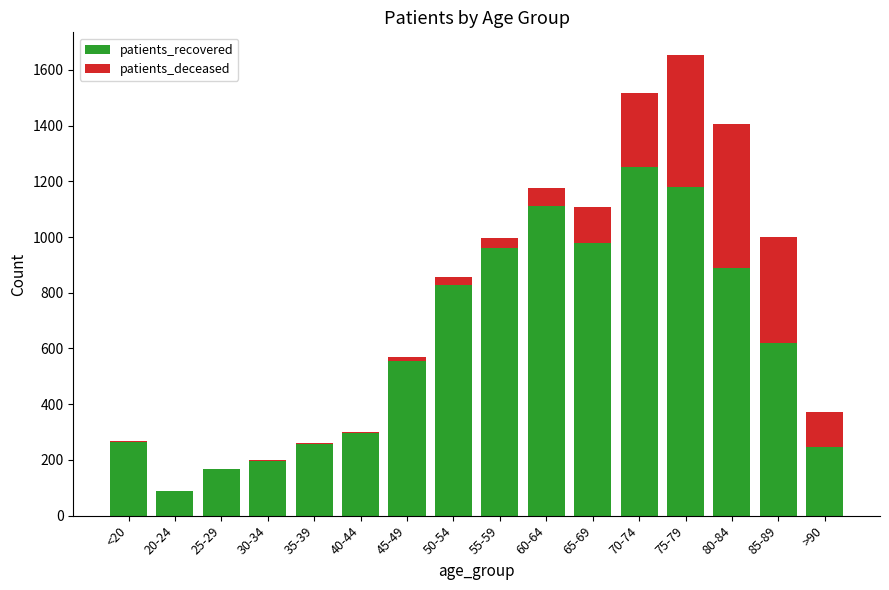

Where is patients_recovered nearest to the value 669?

85-89